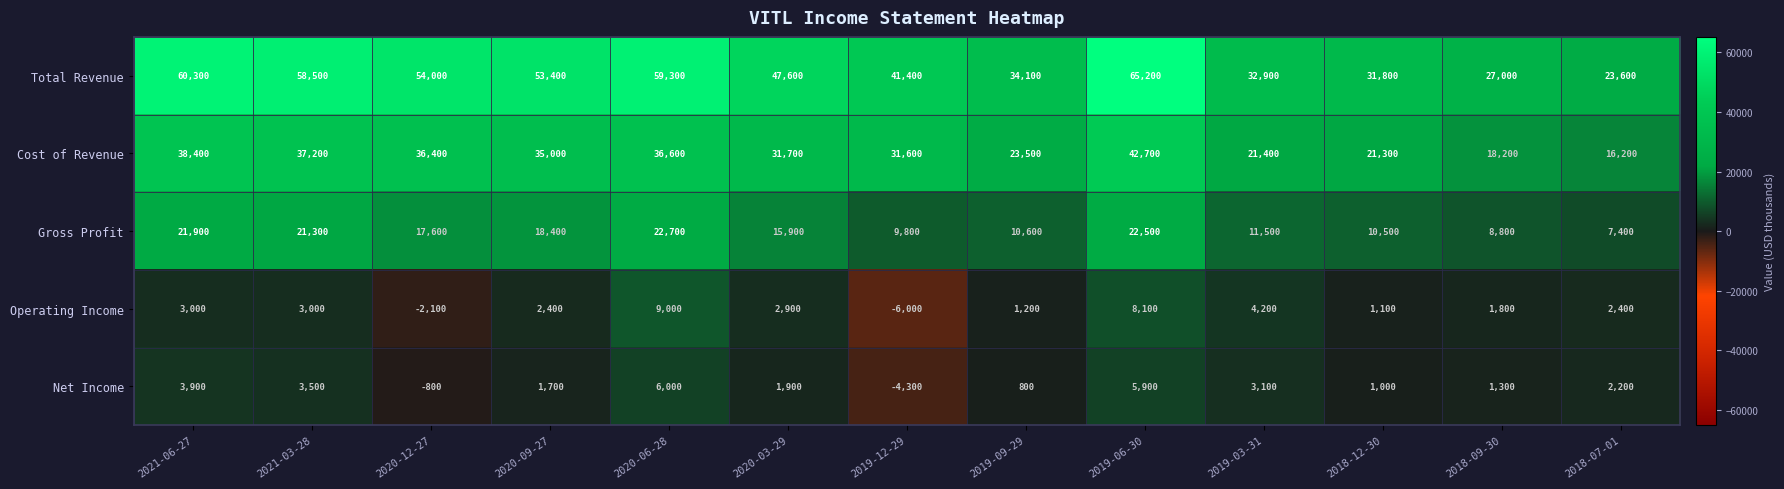

Read the Net Income value at 2019-09-29, to the nearest 50.

800